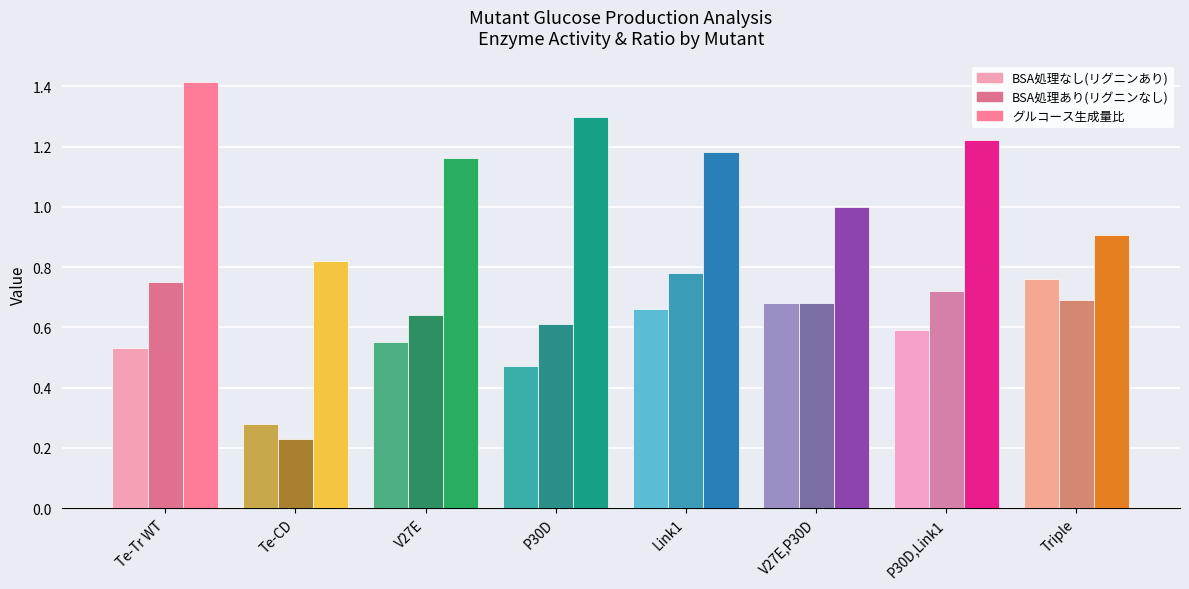

At how many categories does at least one series exceed 0?

8